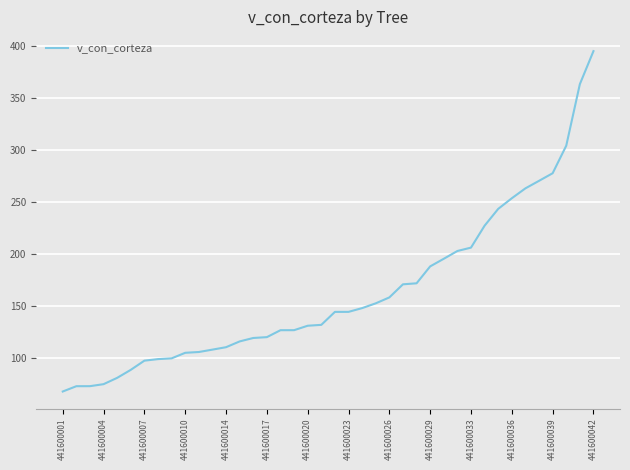

What is the smallest value displayed?

67.8